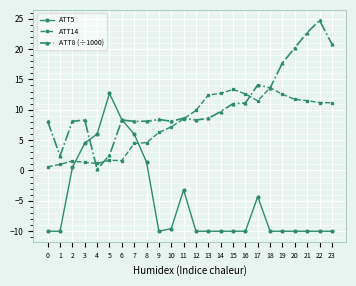

Is the value of ATT14 at 19 greater than the value of ATT8 (÷1000) at 18?

No